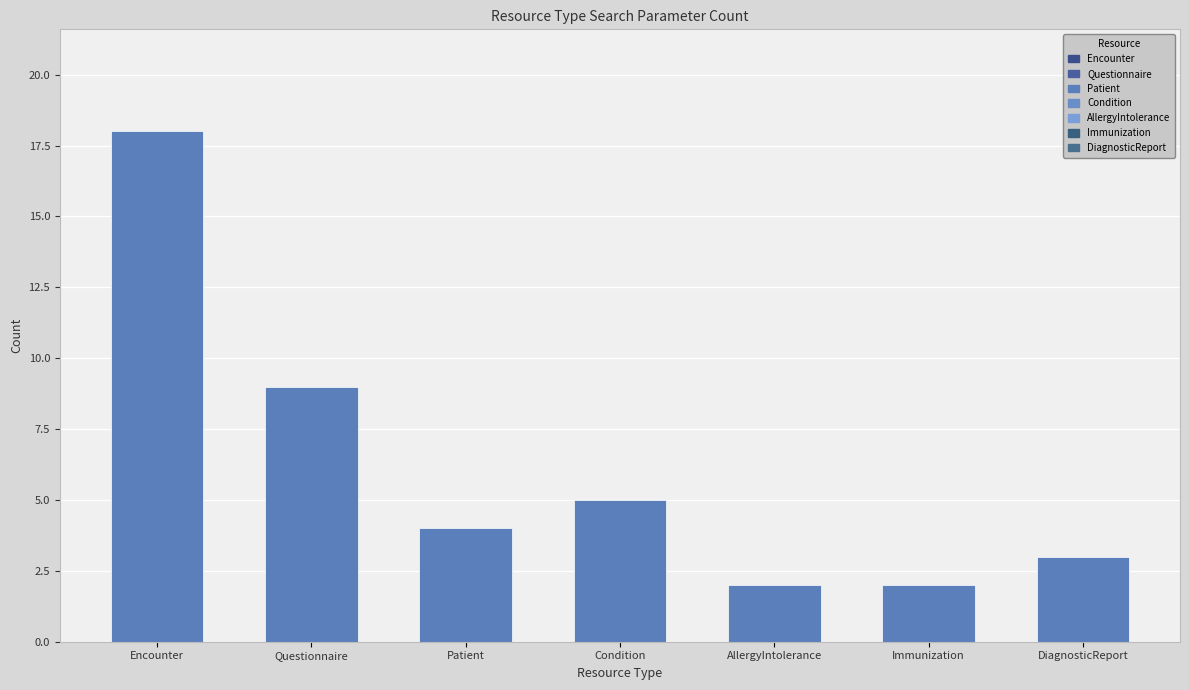

What is the difference between the maximum and minimum values?

16